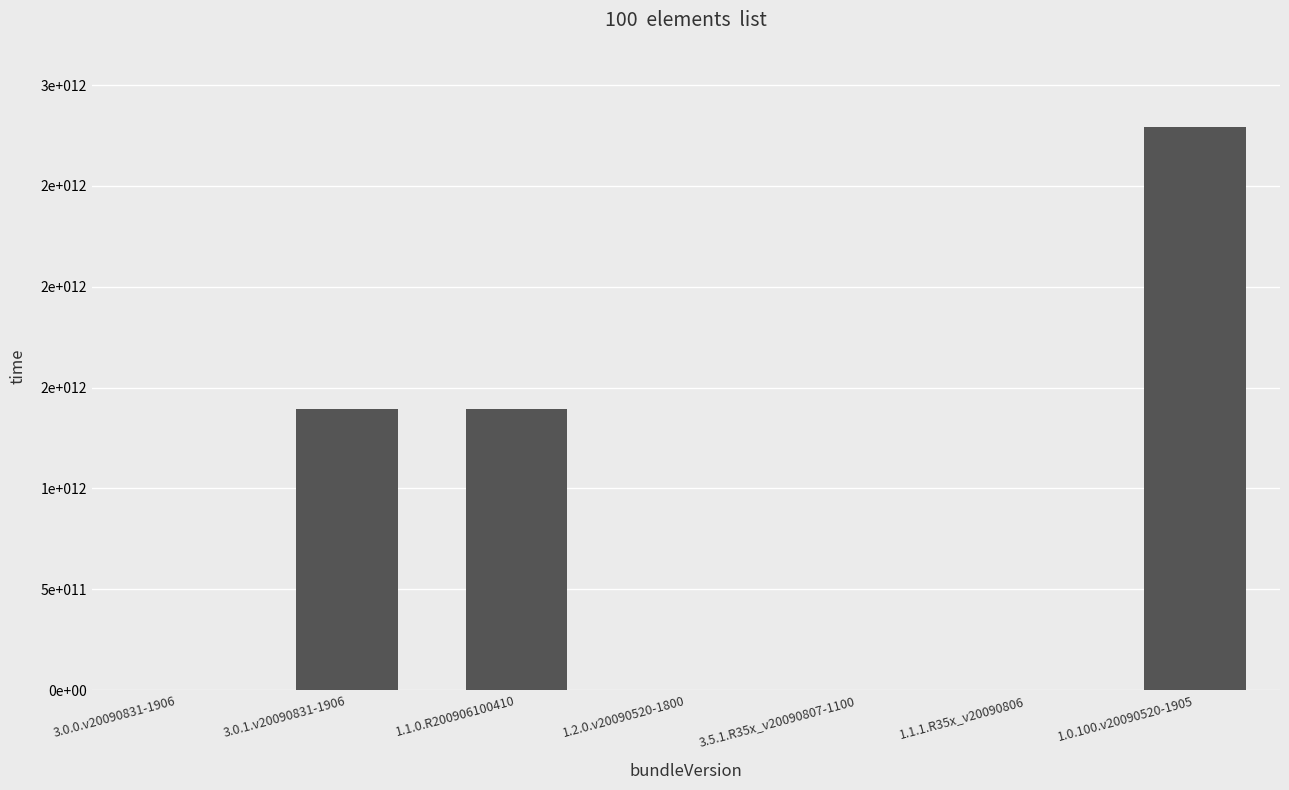

Are the bars horizontal?

No